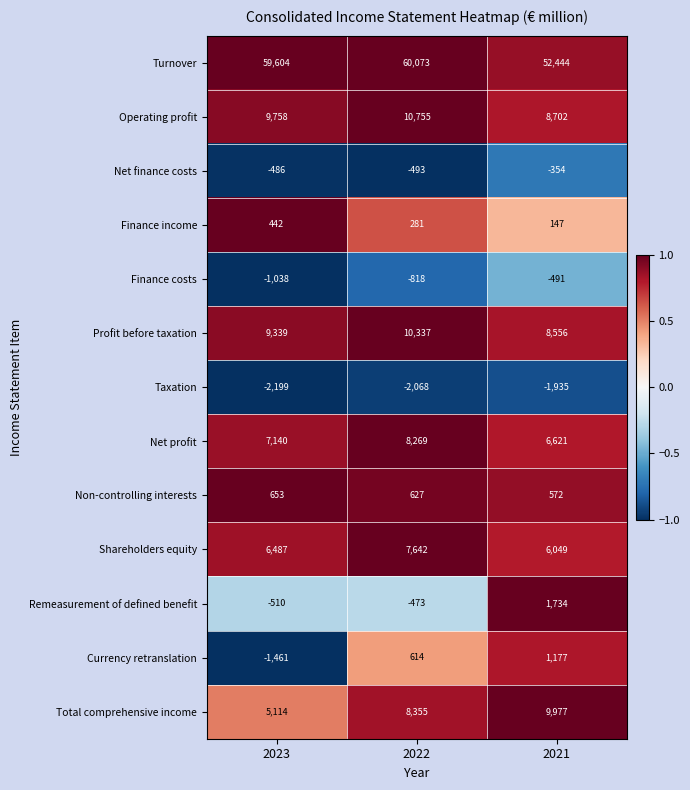

The value of Shareholders equity at 2023 is 11143. True or false?

False